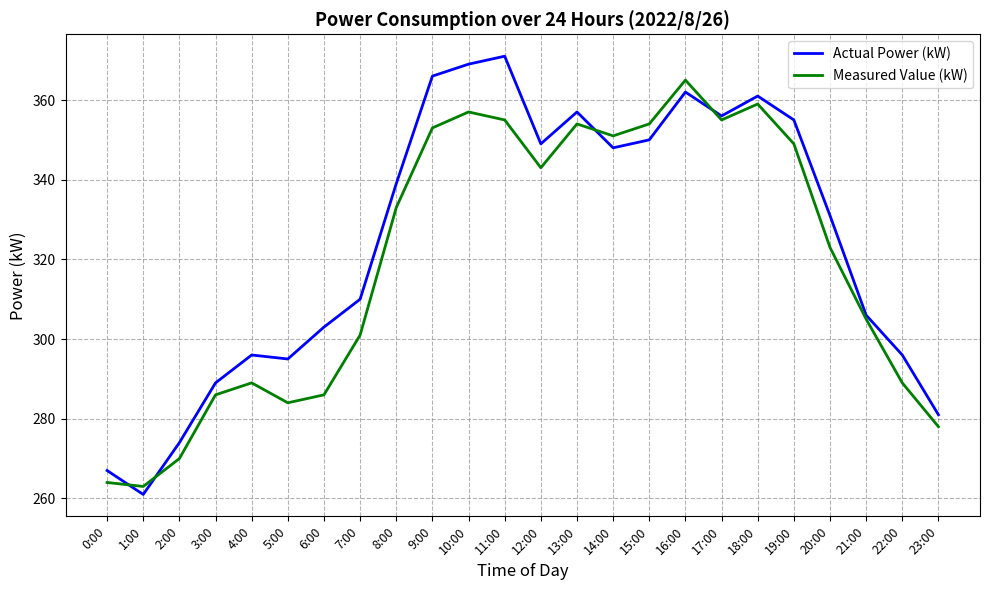

Is it true that Actual Power (kW) equals 187 at 7:00?

False